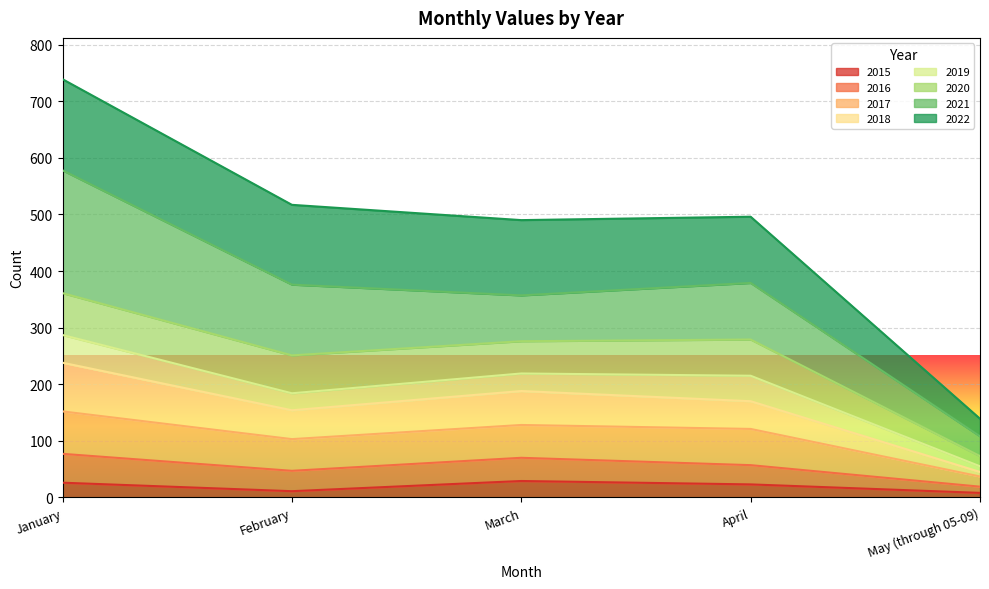

True or false: 2016 and 2017 intersect in this chart.

False